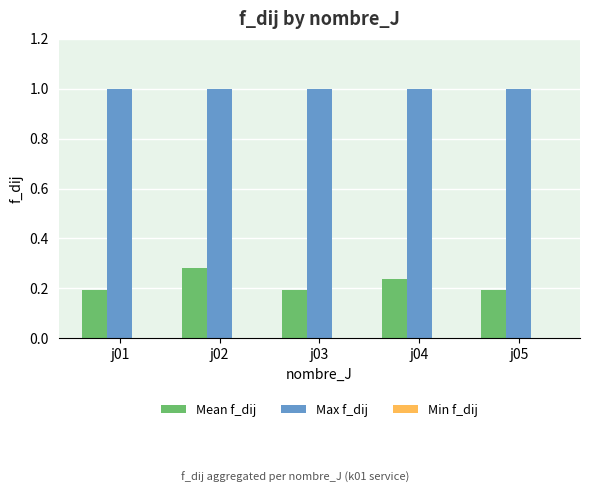

Which series has the largest total across all categories?

Max f_dij